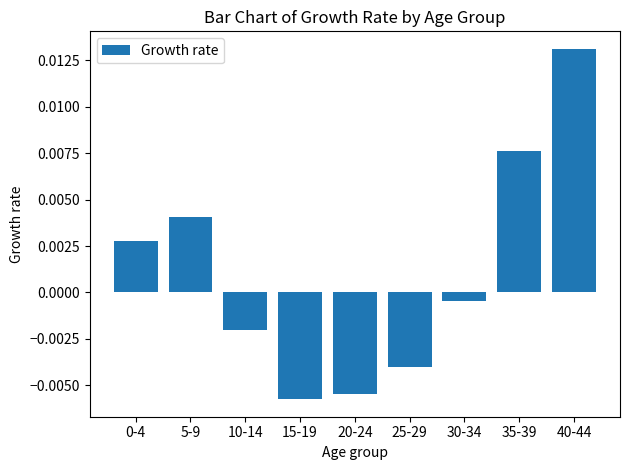

Between 5-9 and 25-29, which is larger?

5-9